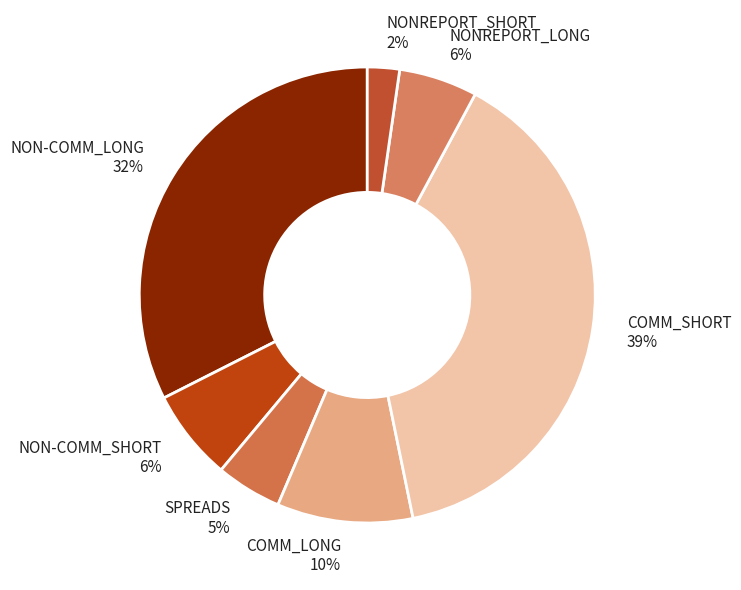

True or false: NONREPORT_SHORT accounts for 2% of the total.

True